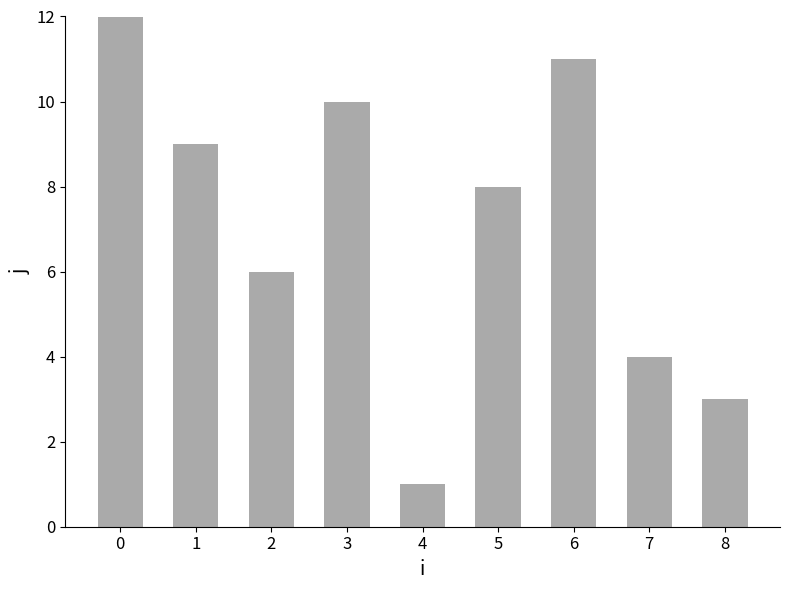

Rank the categories by value from lowest to highest.

4, 8, 7, 2, 5, 1, 3, 6, 0